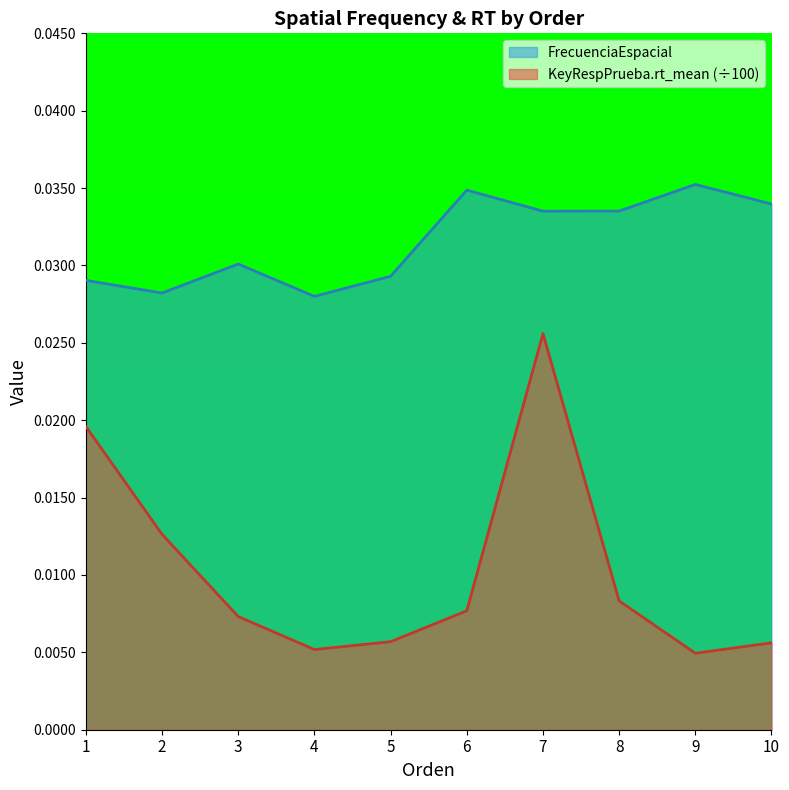

Which label corresponds to the largest value in the chart?

9